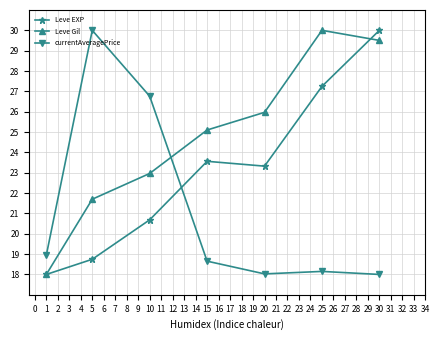

Rank the series at 10 from highest to lowest value.

currentAveragePrice, Leve Gil, Leve EXP